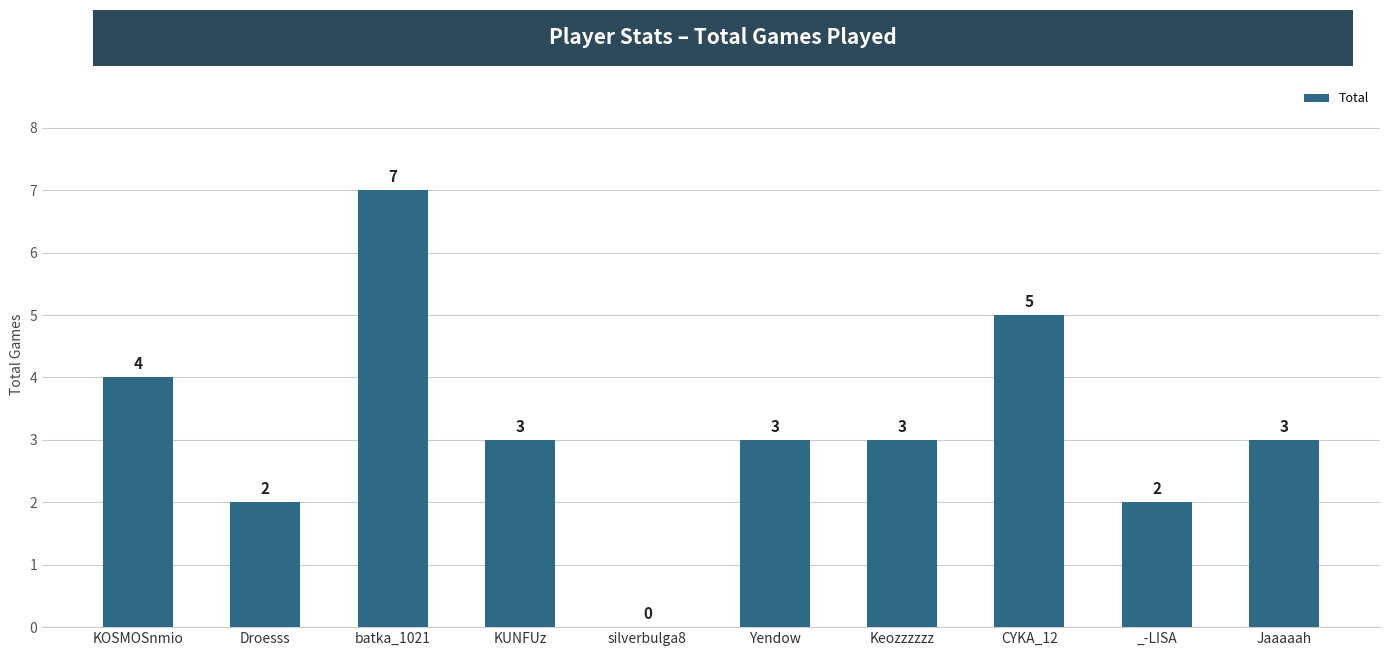

What is the change in value from Yendow to CYKA_12?

+2